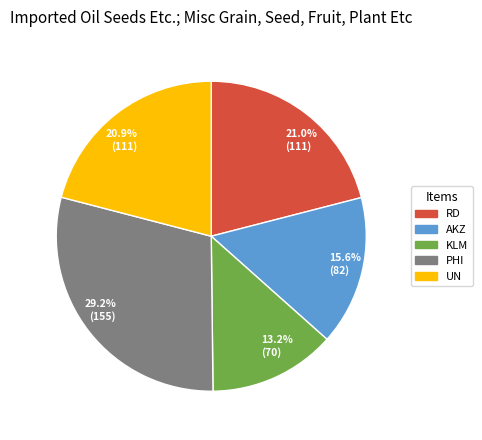

How much of the chart is everything except 20.9% (111)?

79.1%